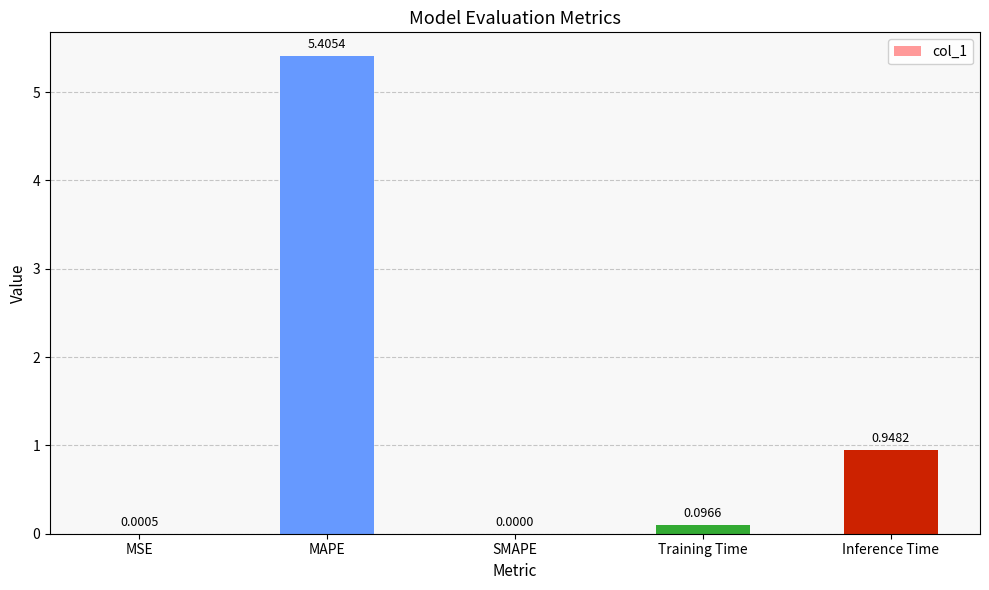

What is the change in value from MAPE to Inference Time?

-4.5